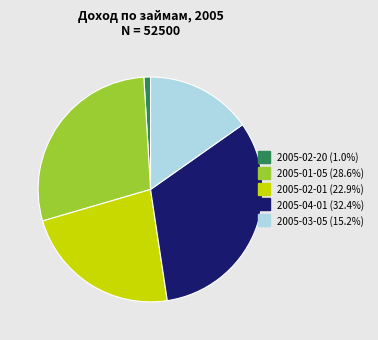

Which has a higher value, 2005-02-01 or 2005-02-20?

2005-02-01